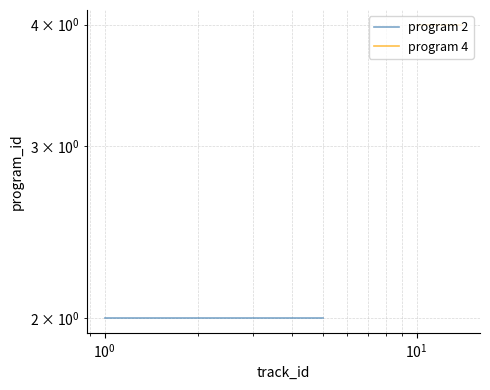

Reading right to left, transcribe all the data shown in this chart.

program 2: 2	2	2	2	2
program 4: 4	4	4	4	4